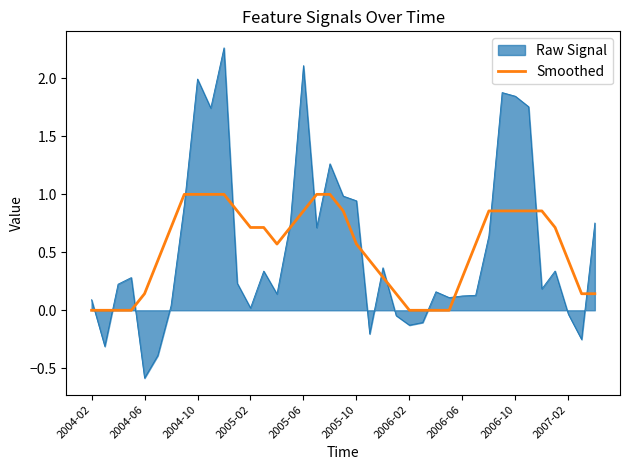

Count the number of data series in this chart.

2